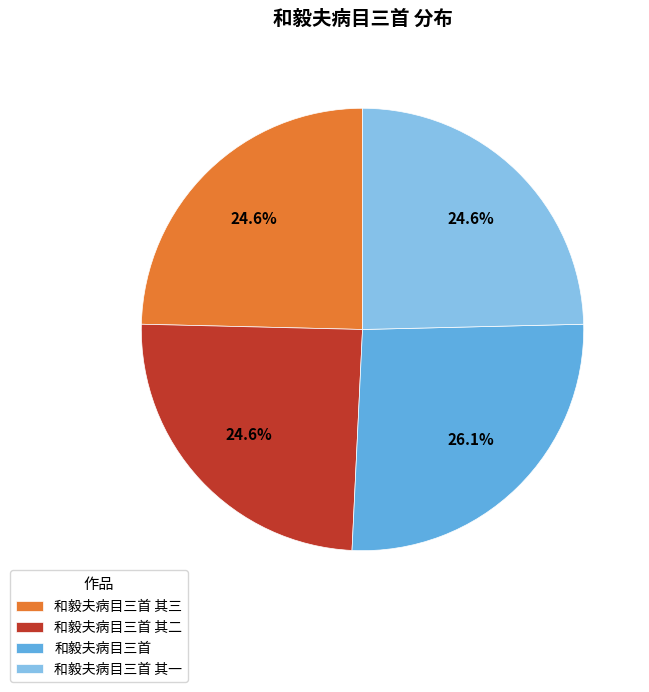

What is the ratio of the value at 和毅夫病目三首 其二 to the value at 和毅夫病目三首 其一?

1.0